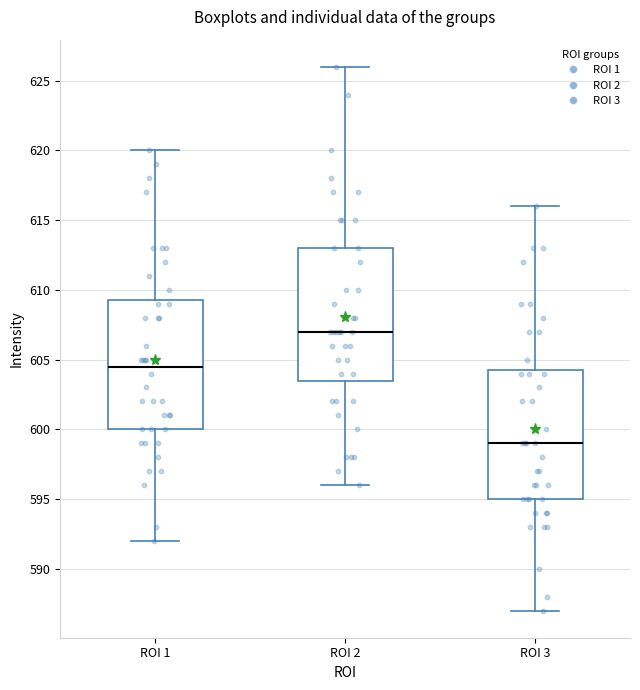

Where is the upper edge of the box for ROI 2 on the y-axis? The values are not printed on the chart, so give them approximately, as read against the axis.

613.0